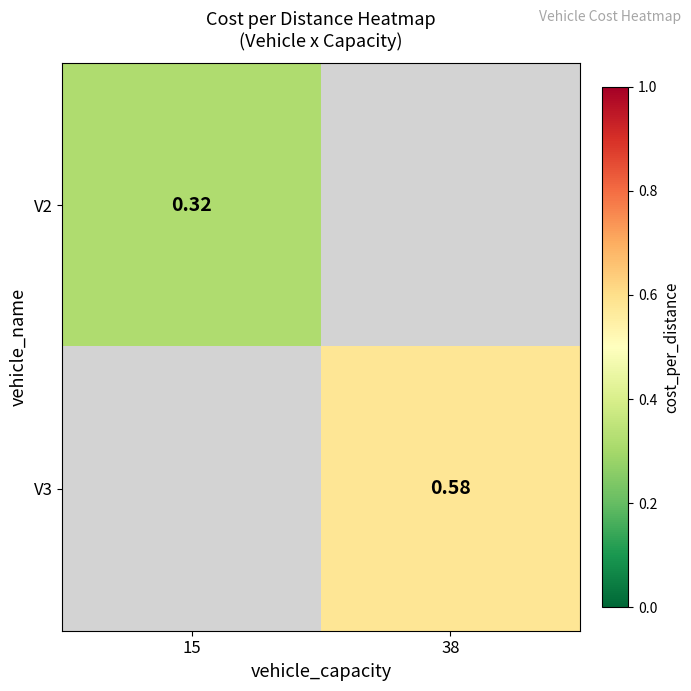

Is the value of V3 at 38 greater than the value of V2 at 38?

No